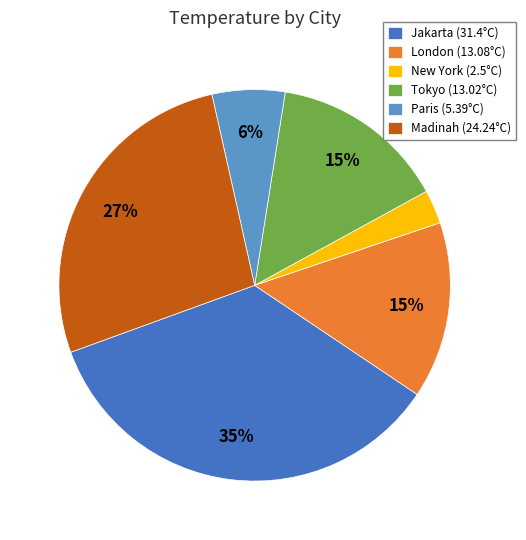

To the nearest percent, what is the difference between the Jakarta and New York slice percentages?

32%